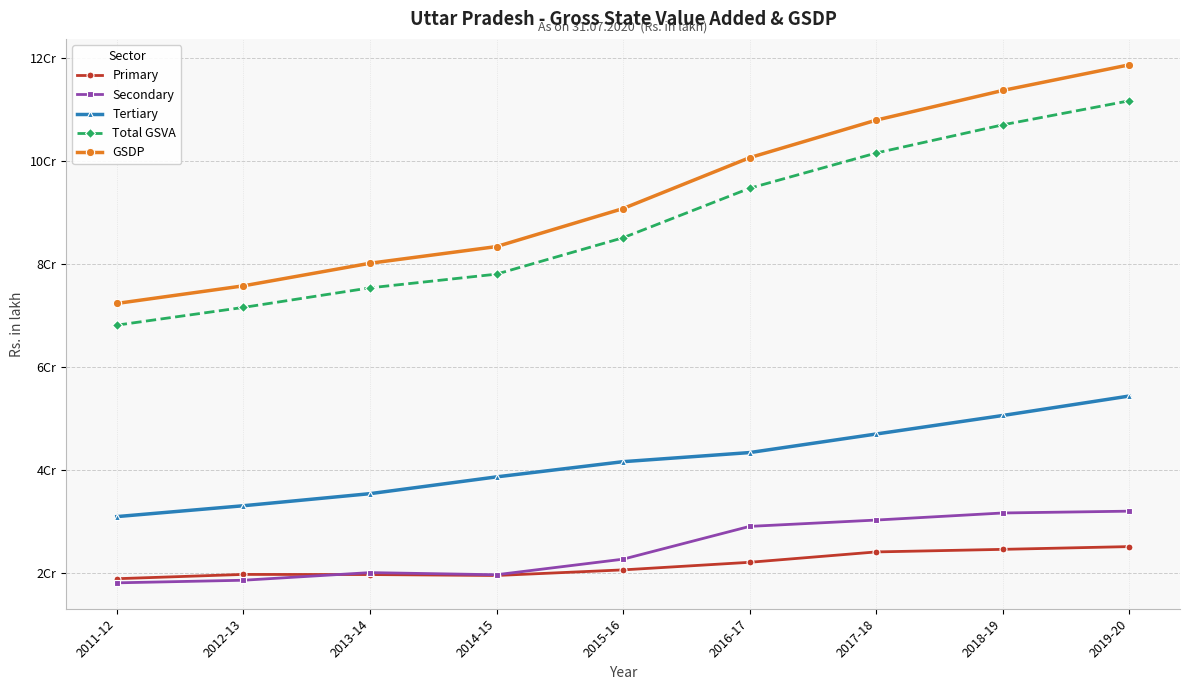

What is the total value across all series at 2017-18?

311202805